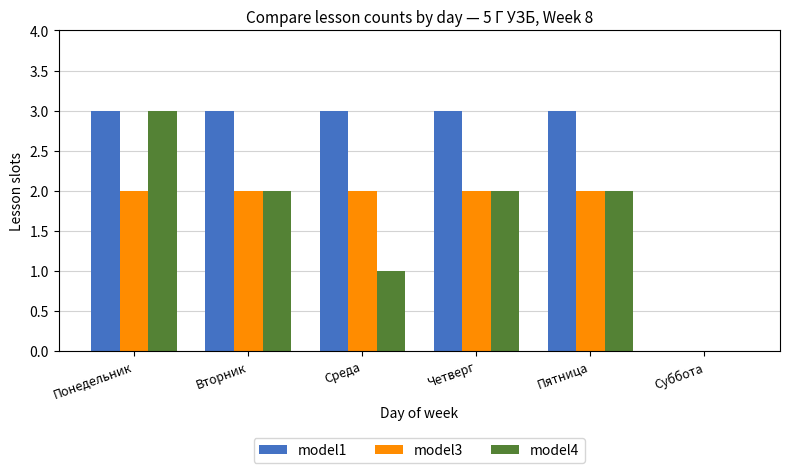

How many positive values does the model3 series have?

5